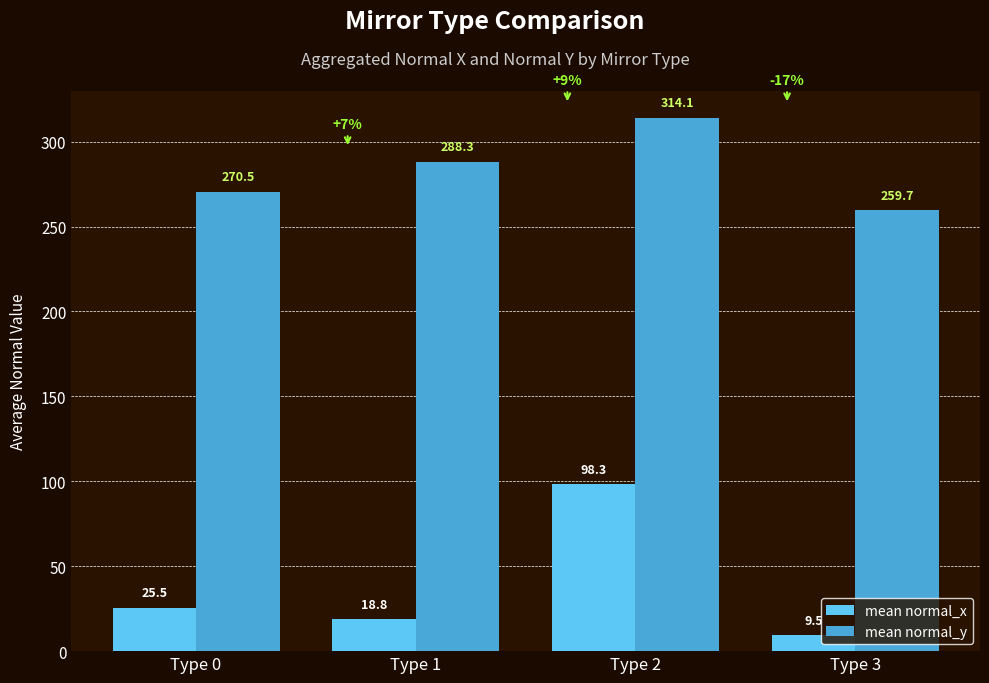

At how many categories does at least one series exceed 183?

4